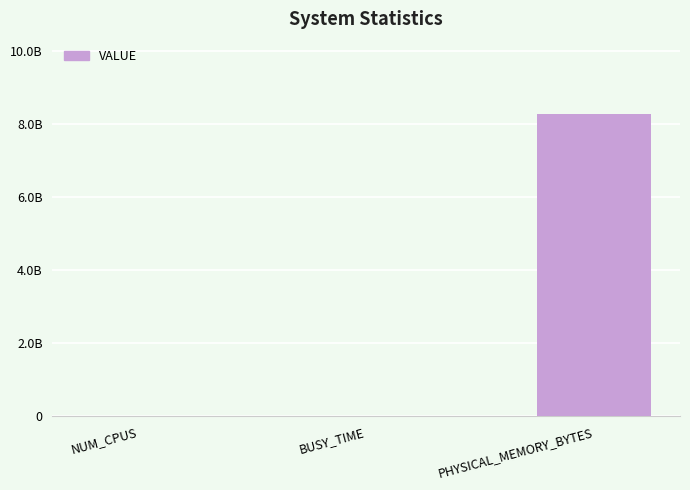

What is the smallest value displayed?

8